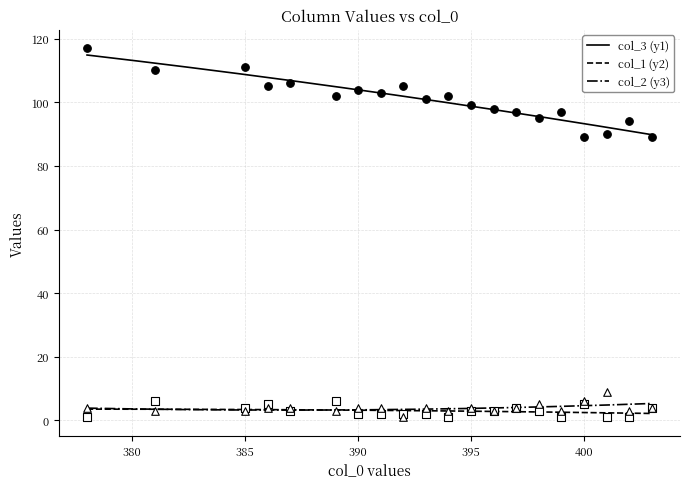

Is the value of col_3 at 385 greater than the value of col_2 at 395?

Yes